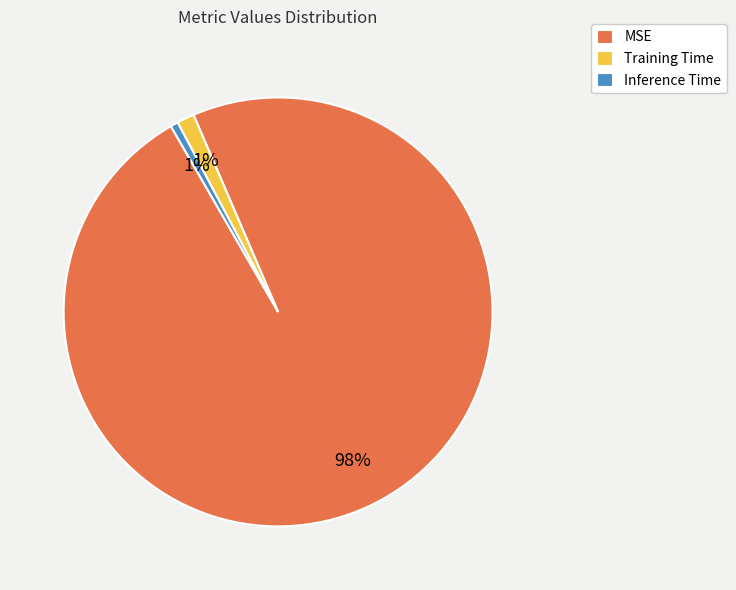

Which slice is the largest?

MSE